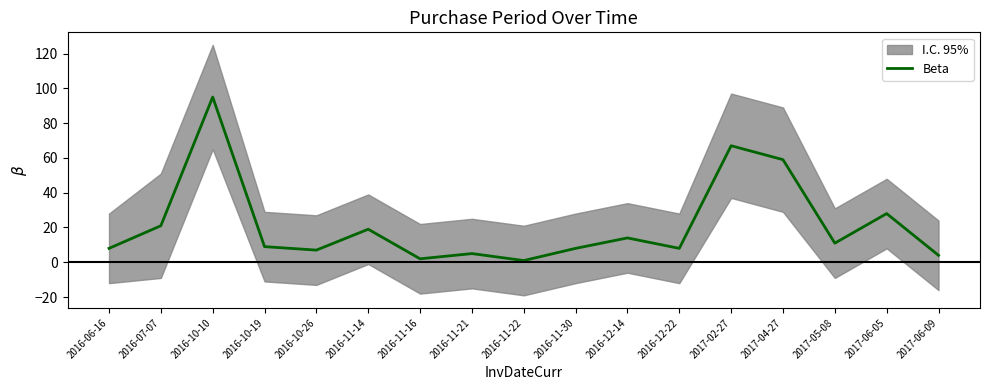

What is the label of the 12th point from the left?

2016-12-22